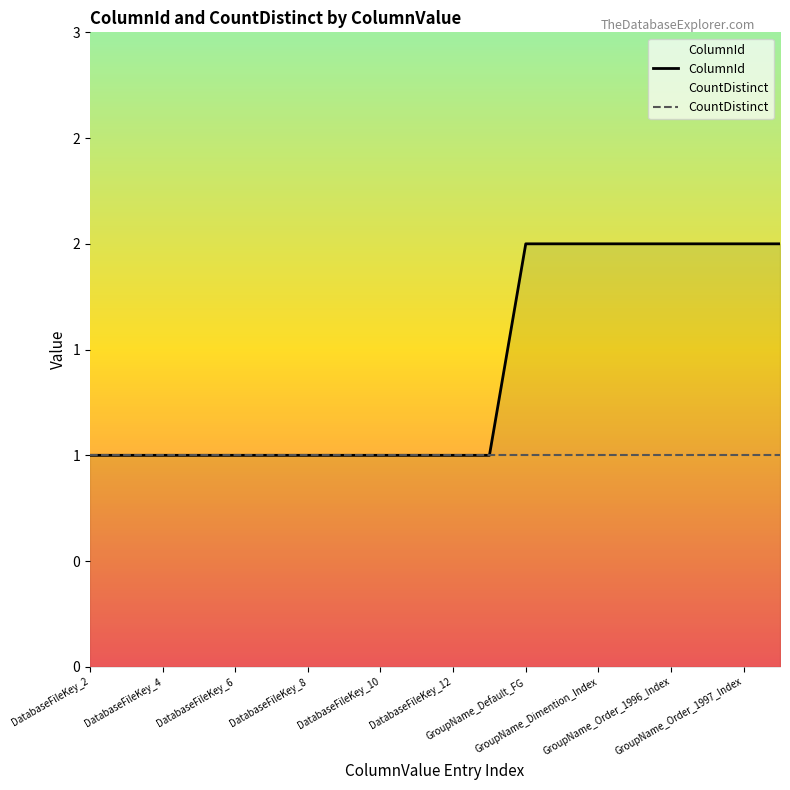

What is the approximate value at DatabaseFileKey_1?

1